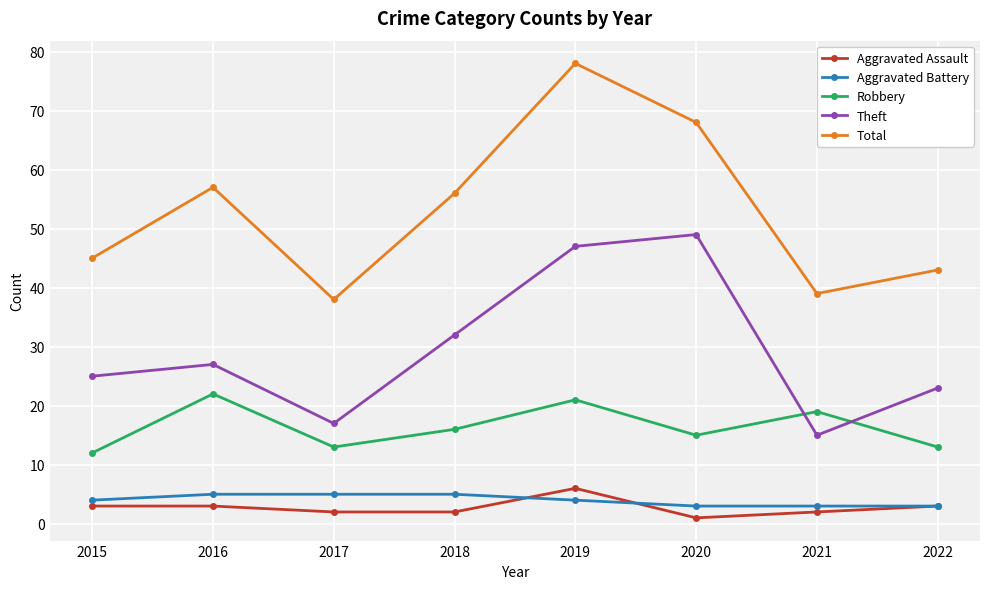

True or false: Theft has a value of 69 at 2020.

False